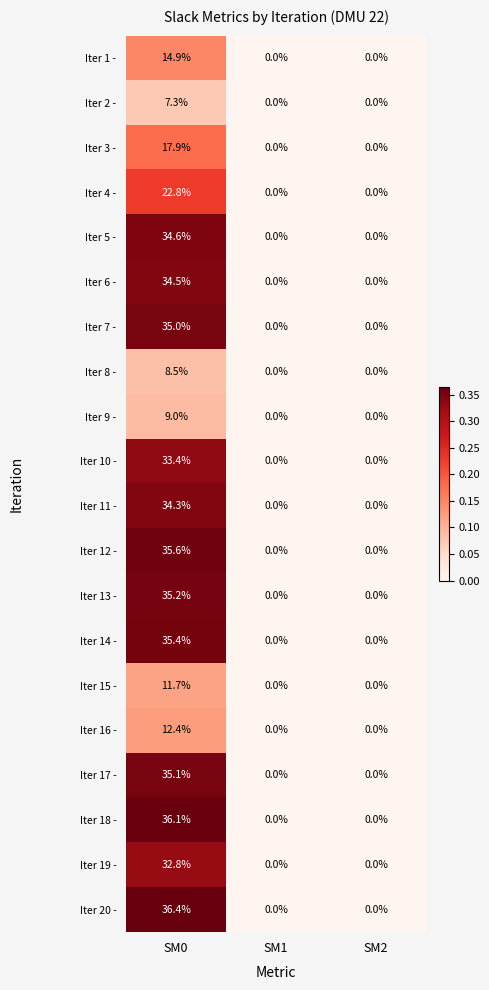

How many values in Iter 9 - are above zero?

1